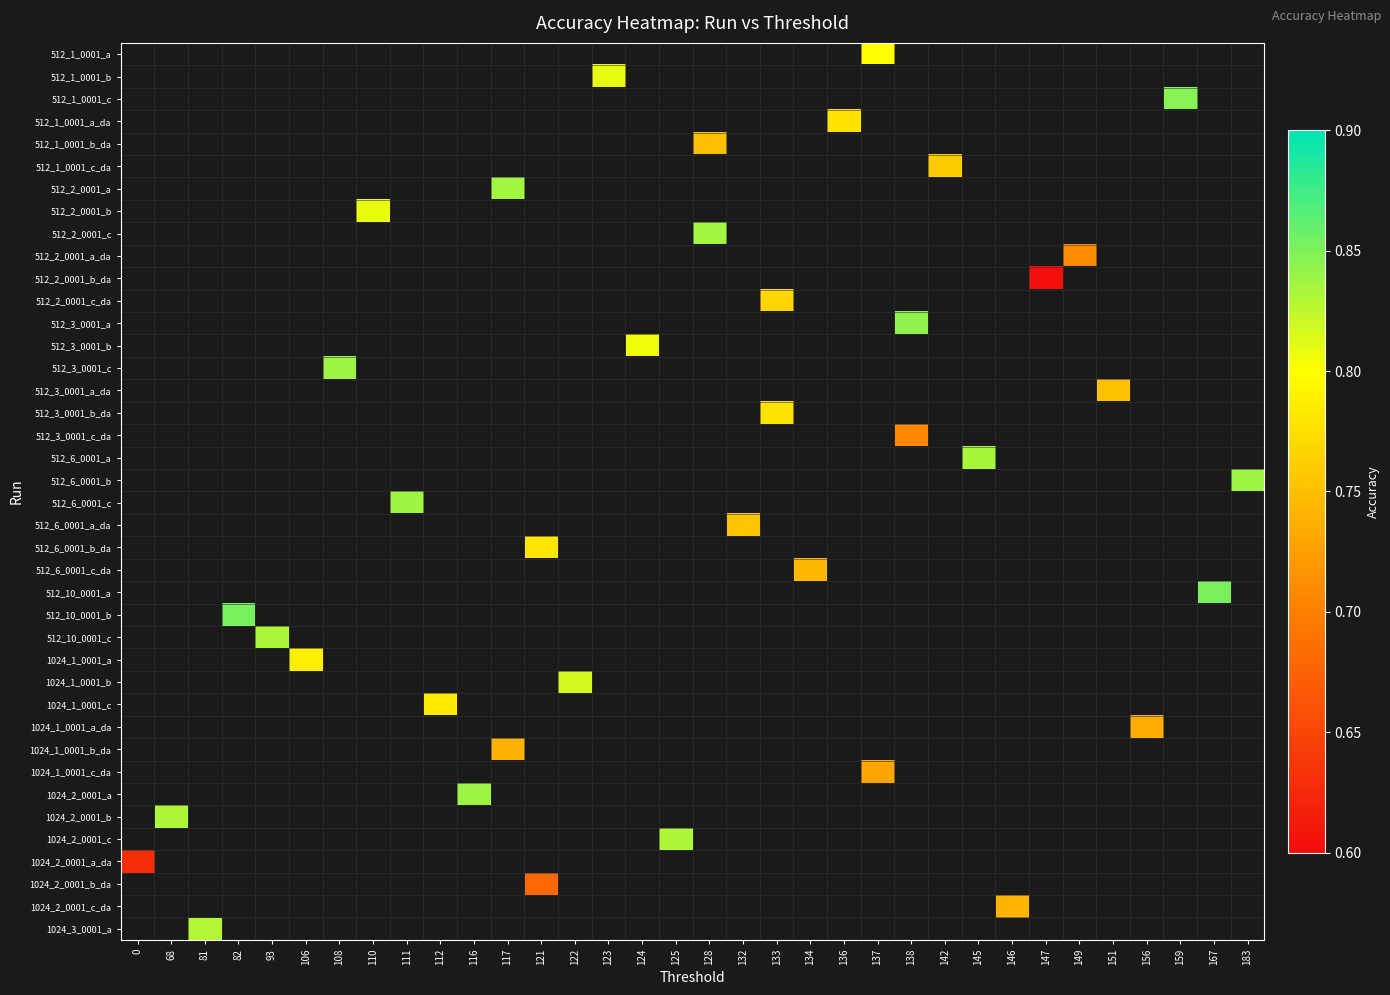

Between 106 and 117, which is larger?

117